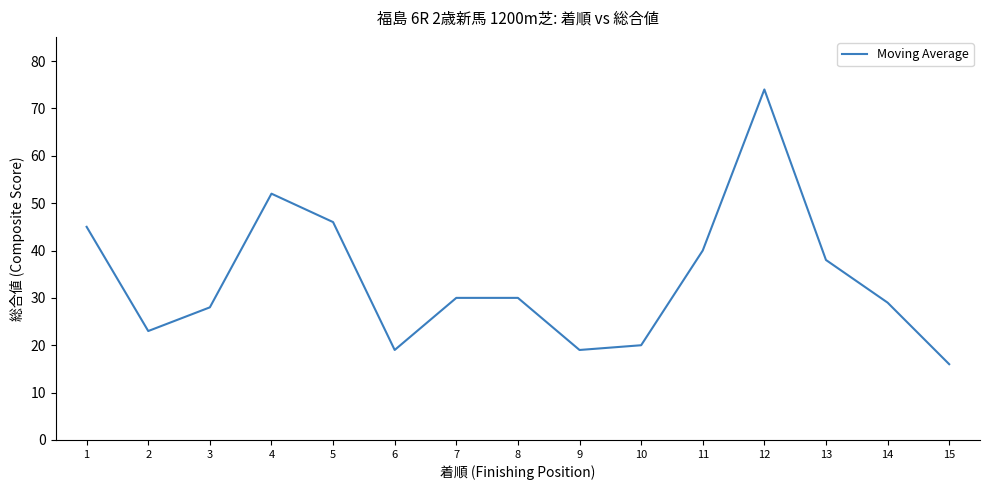

What is the maximum value shown in the chart?

74